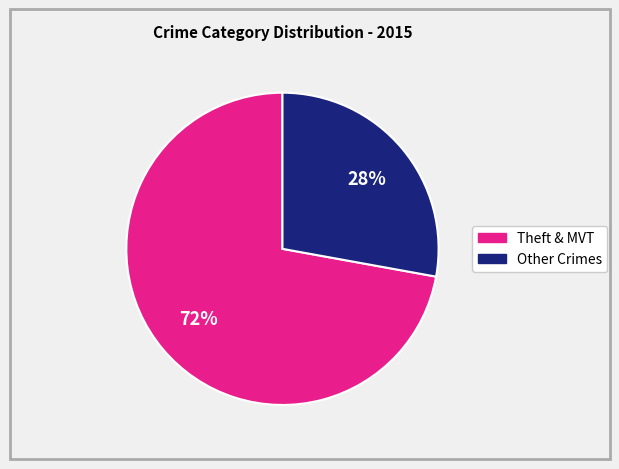

How many slices are in this pie chart?

2